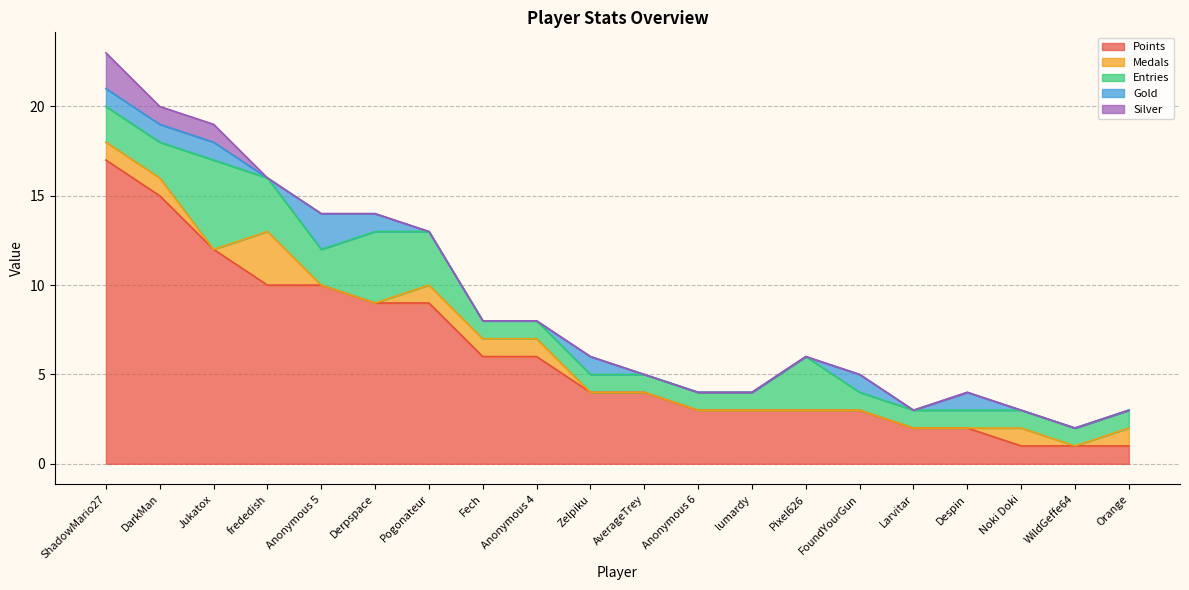

Is it true that Gold equals 0 at WildGeffe64?

True